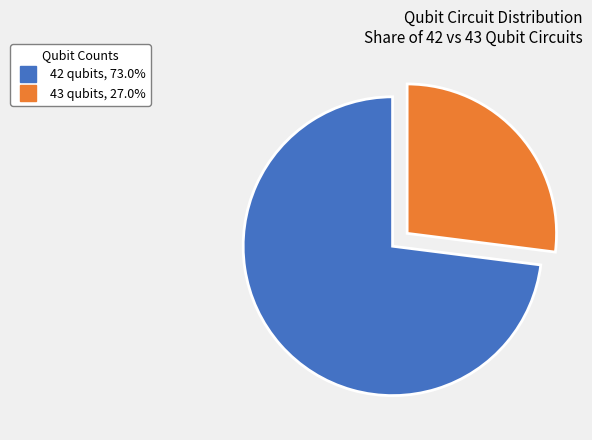

Between 42 qubits and 43 qubits, which is larger?

42 qubits